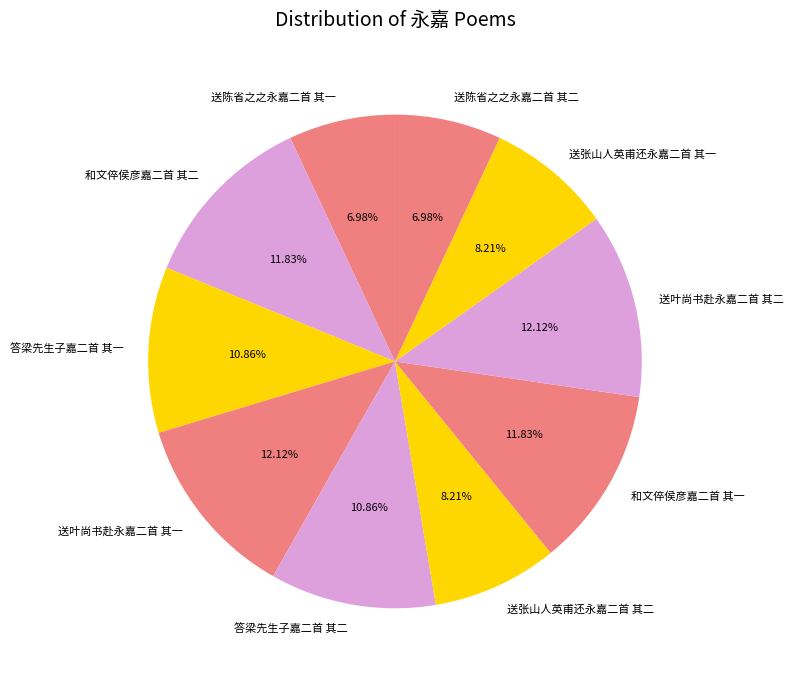

Approximately how many times larger is the value at 送叶尚书赴永嘉二首 其二 compared to 送叶尚书赴永嘉二首 其一?

1.0